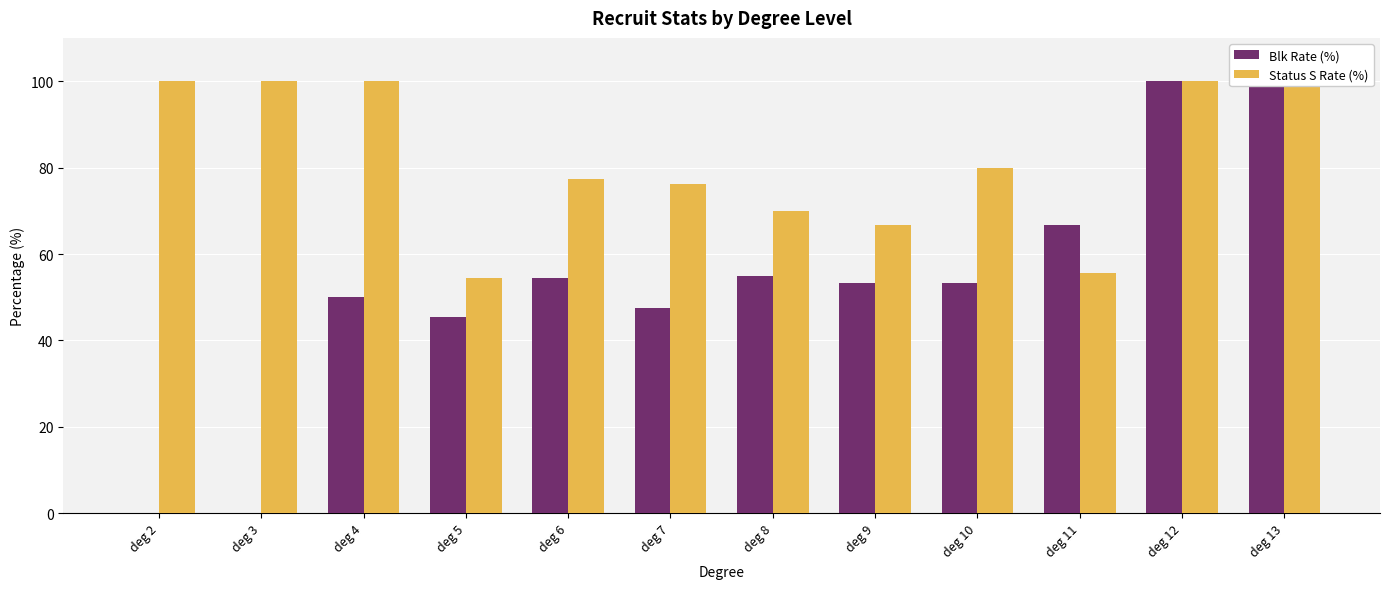

At which category is the sum across all series the highest?

deg 12